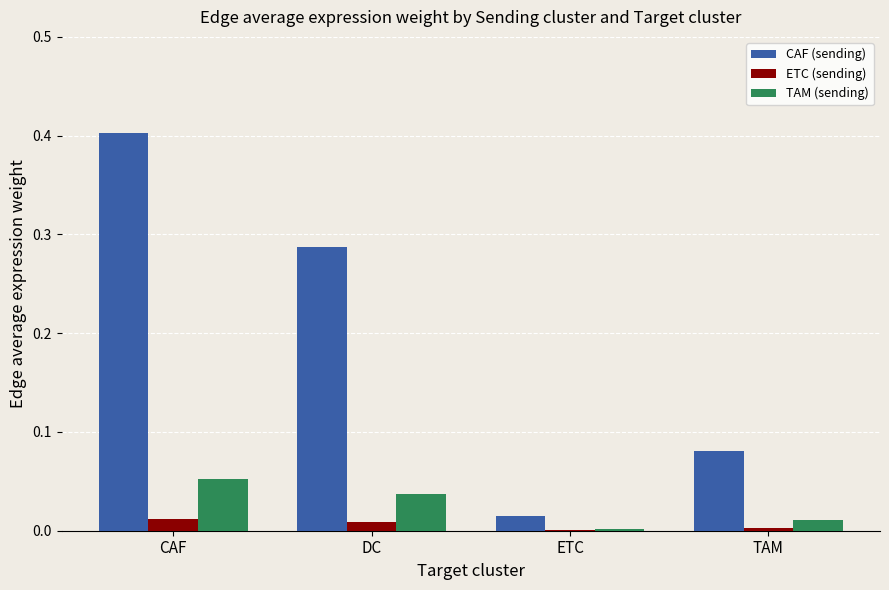

The value of ETC (sending) at TAM is 0.0. True or false?

True